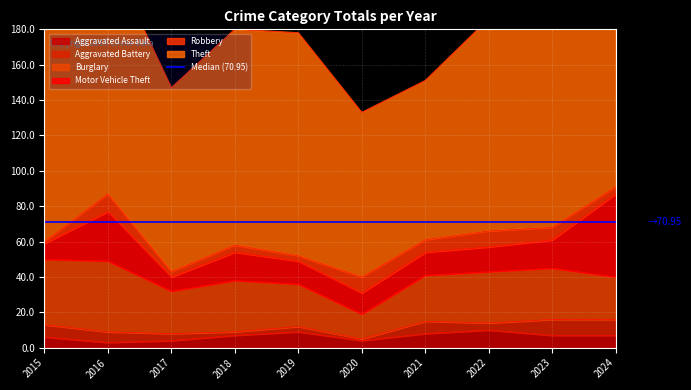

Where is the first local minimum for Aggravated Battery?

2018